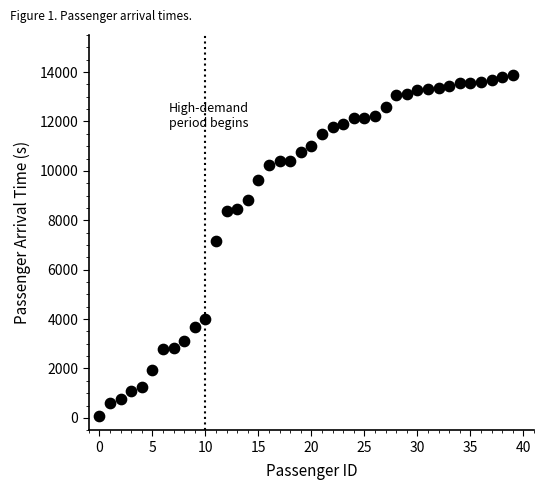

What Y value in the scatter plot is closest to 6984?

7177